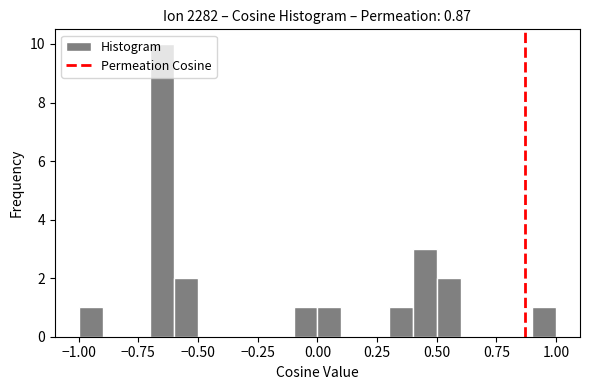

Around what value on the x-axis is the tallest bar? Give the approximate position of its centre, as read against the axis.

-0.65